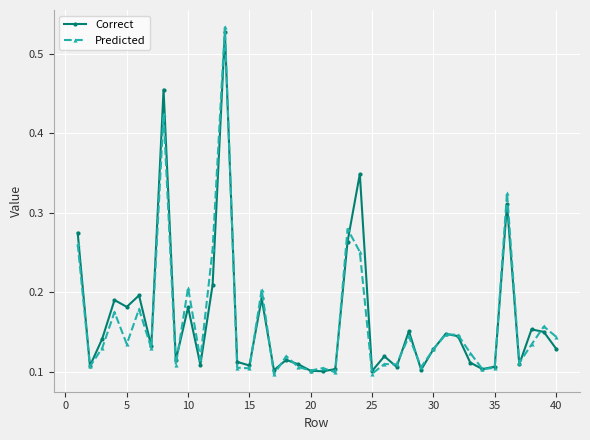

How many Predicted values are between 0 and 1?

40